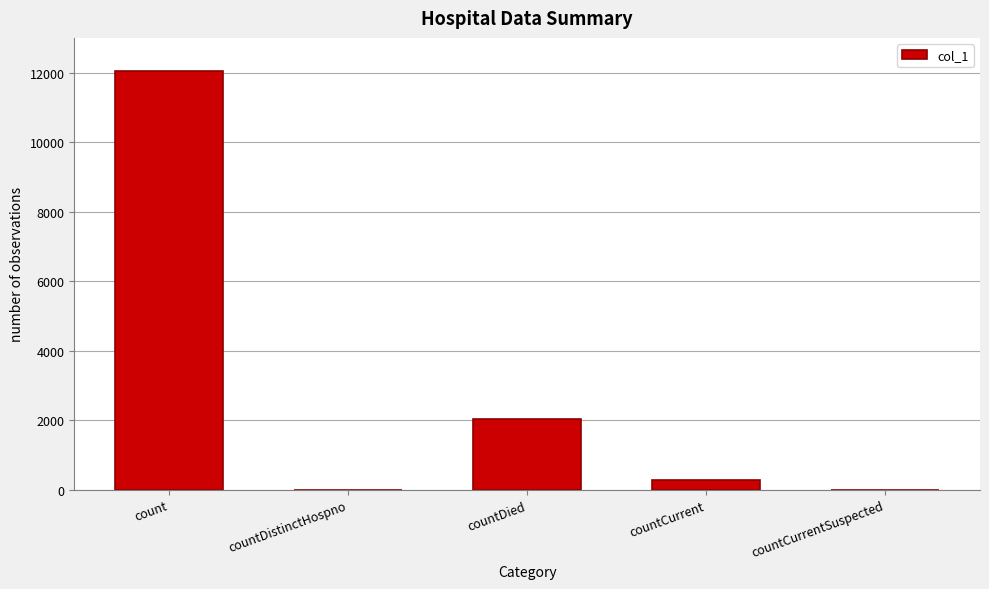

Read the value at count, to the nearest 10.

12040